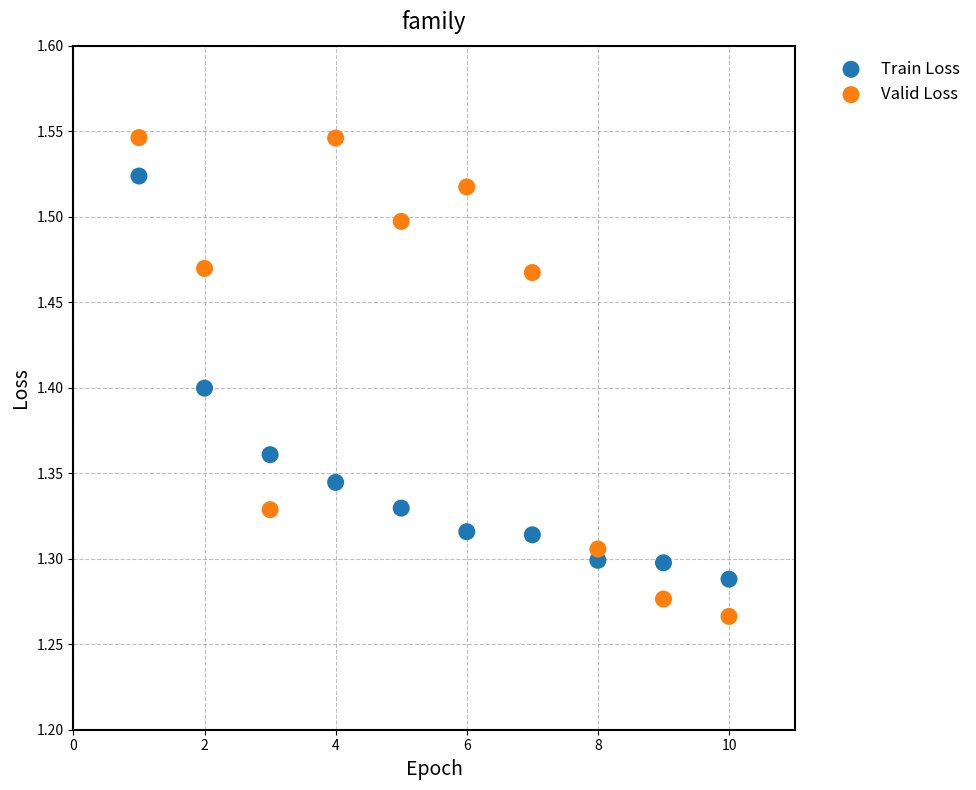

Across all data points, what is the range of X values (max minus min)?

9.0